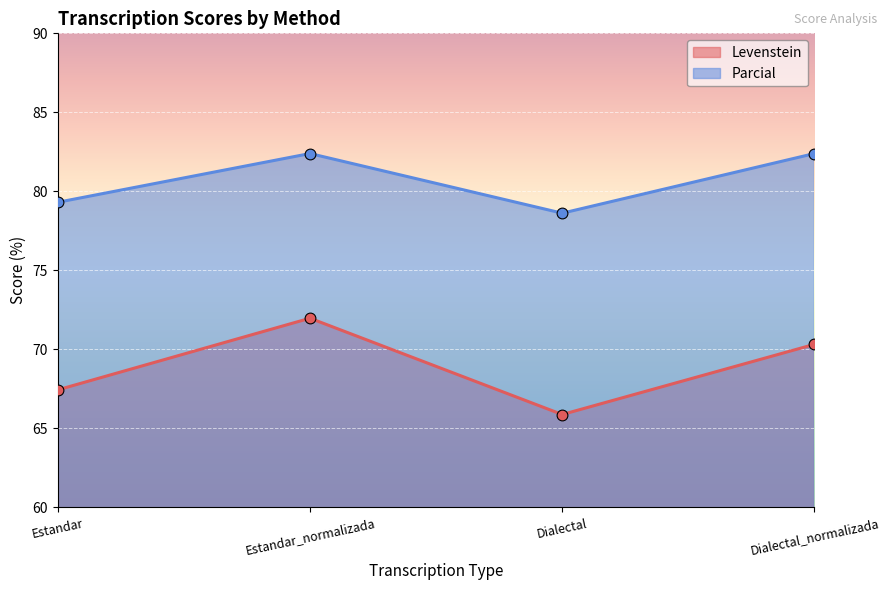

Which series has the largest total across all categories?

Parcial